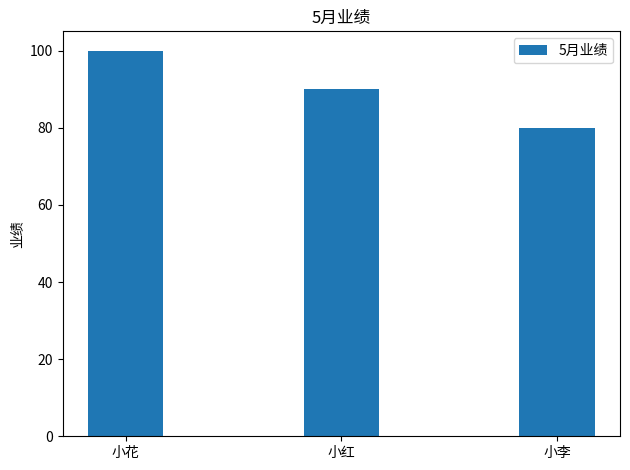

How many bars are there in total?

3